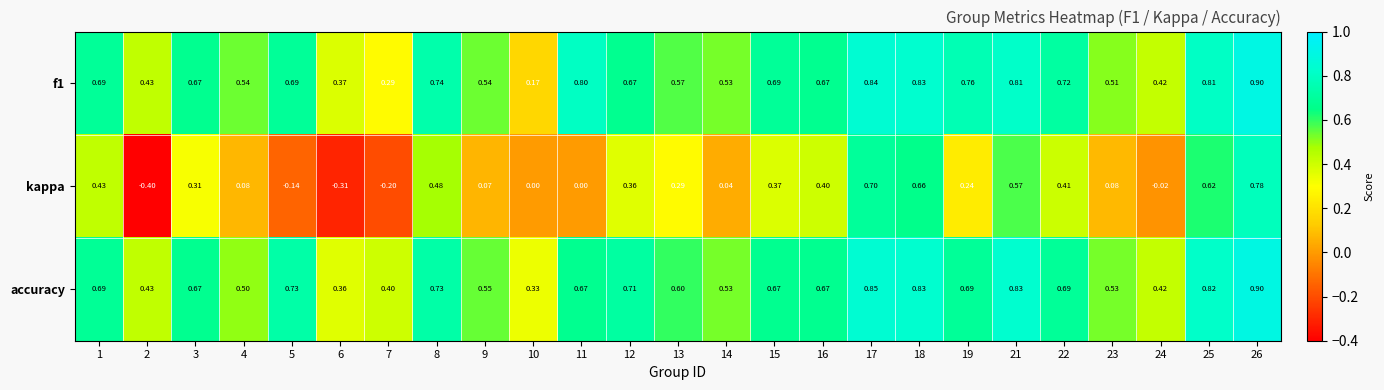

How many distinct data groups are displayed?

3